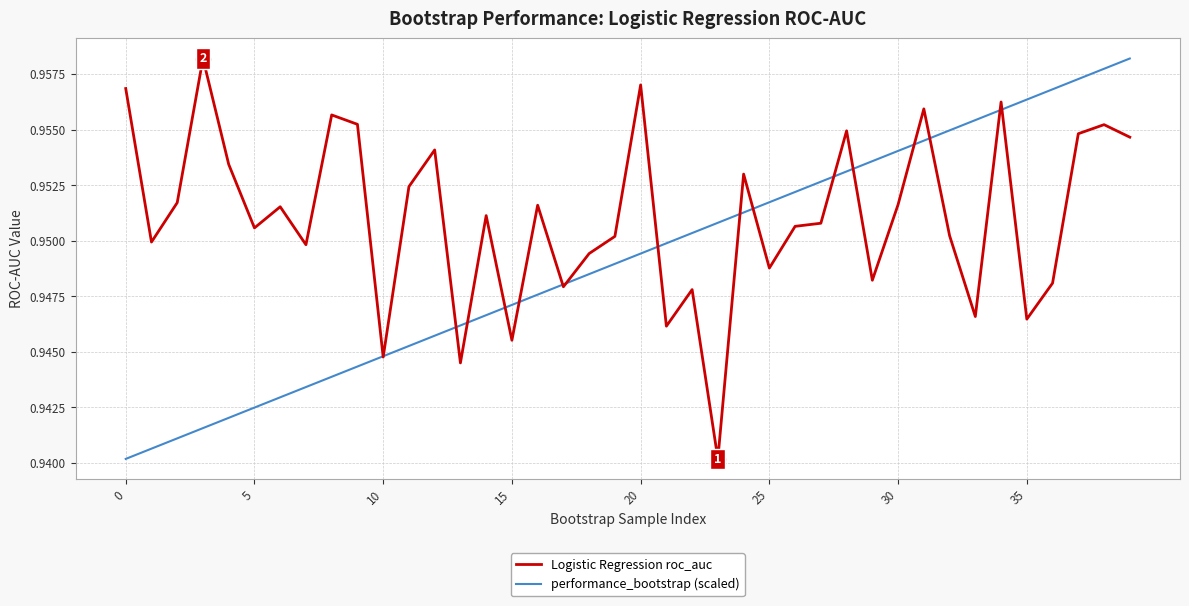

How many distinct data groups are displayed?

2